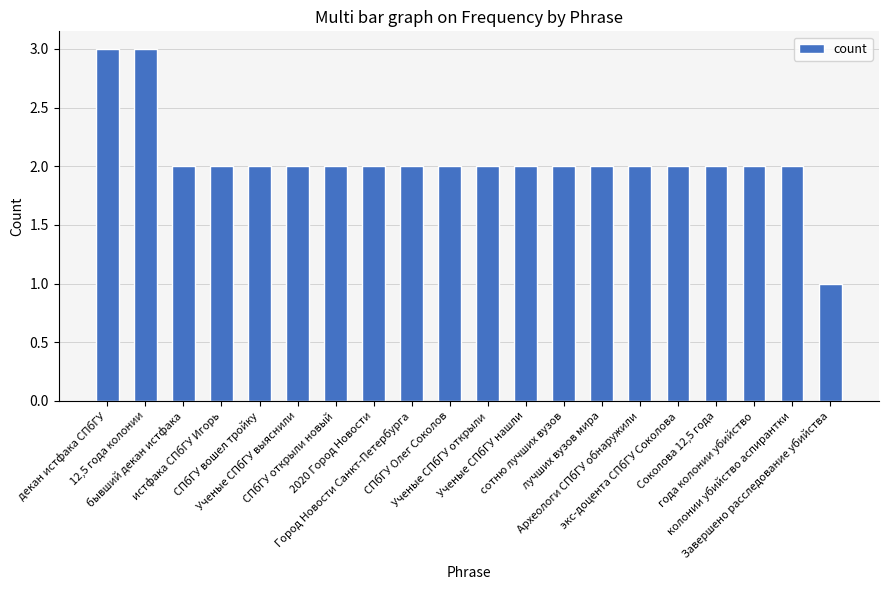

What is the change in value from декан истфака СПбГУ to колонии убийство аспирантки?

-1